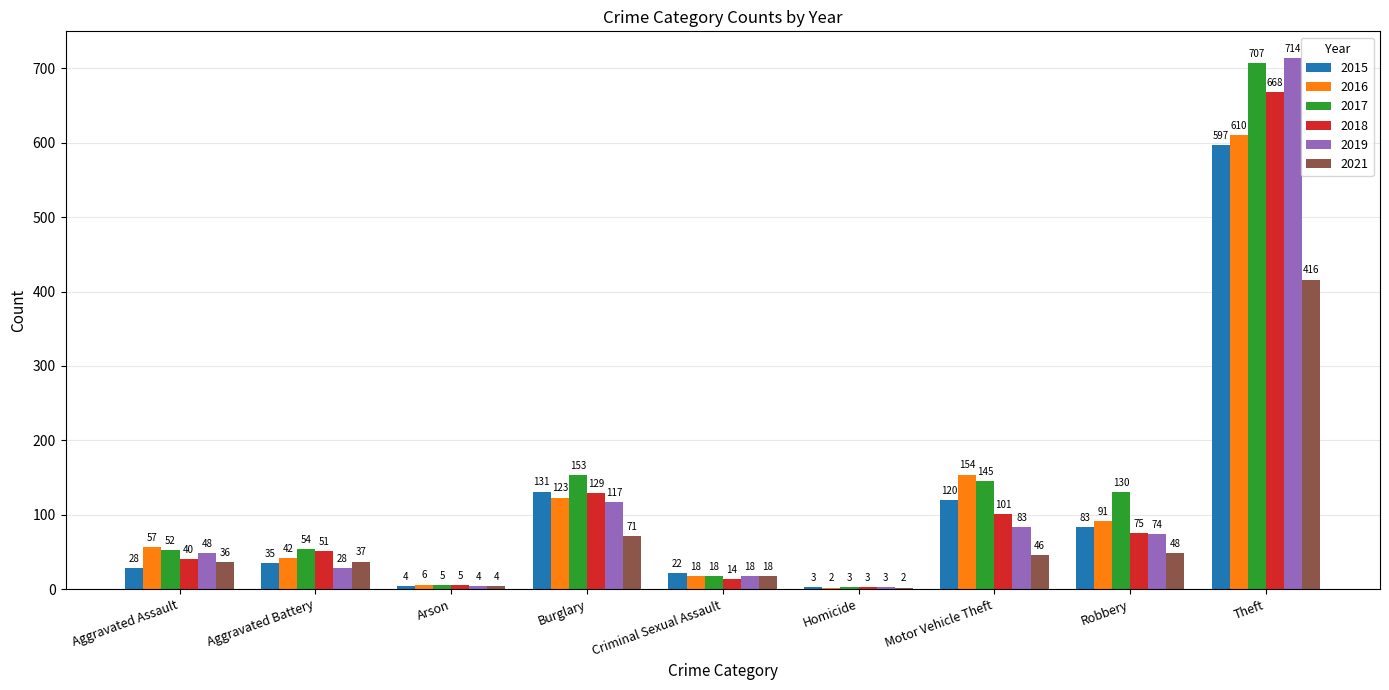

What is the average value of the 2015 series?

114